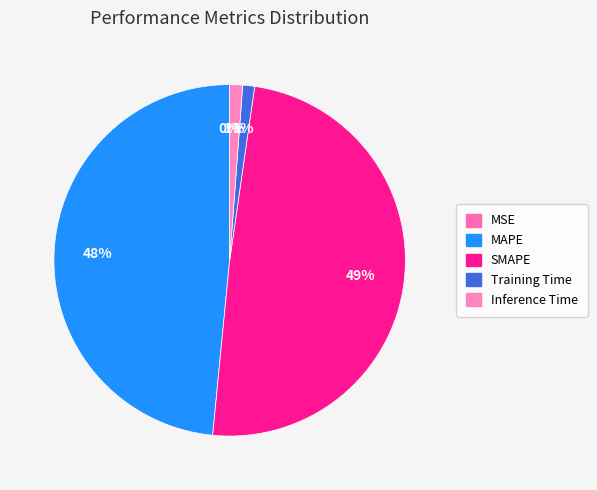

What is the largest slice in the pie chart?

SMAPE